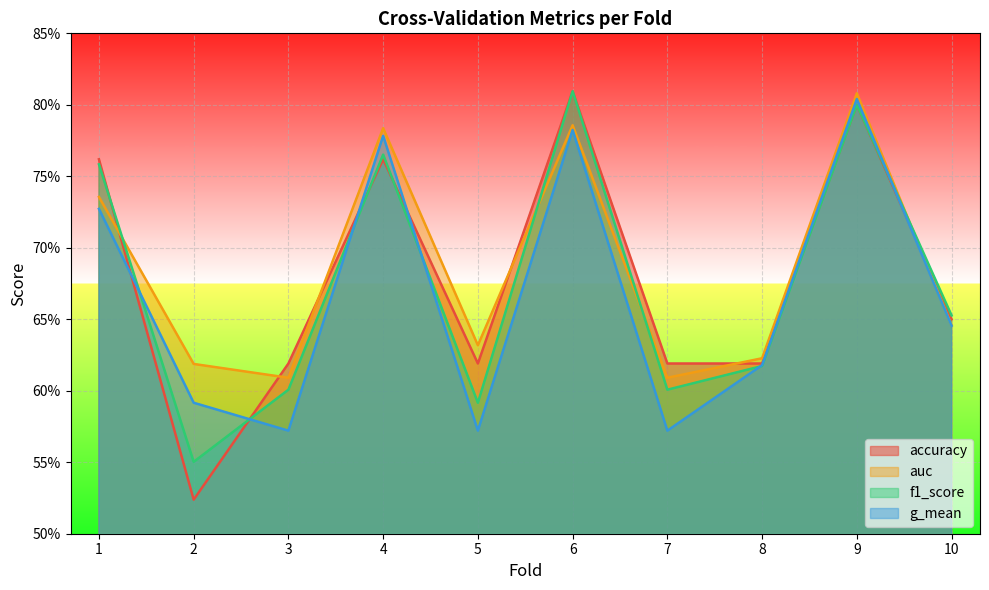

Where is auc nearest to the value 0?

3